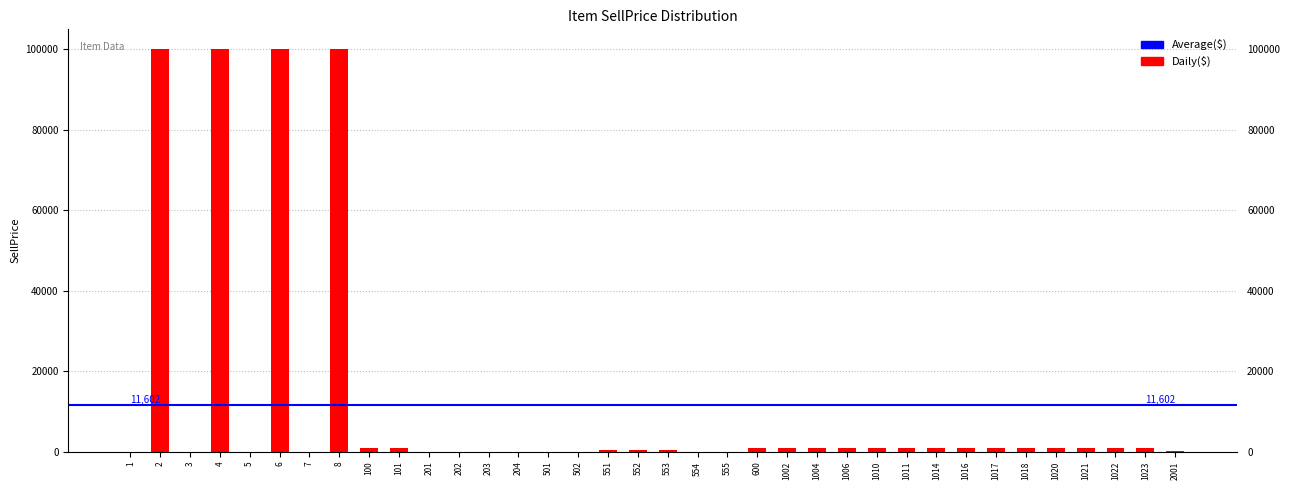

What is the sum of all values?

417660